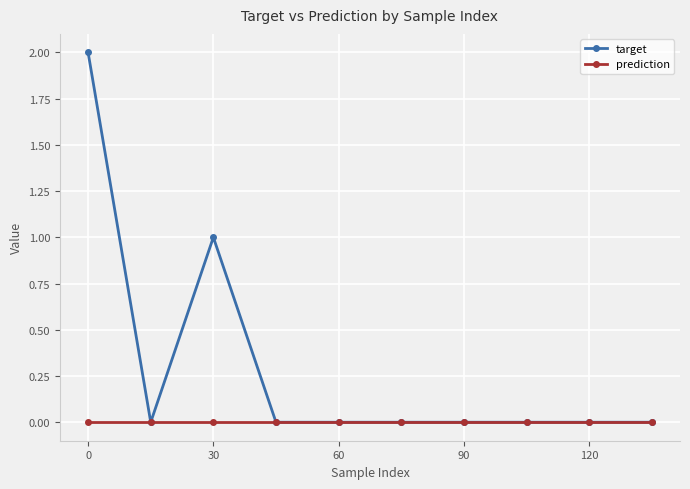

True or false: target has more than 0 points higher than both neighbors.

True